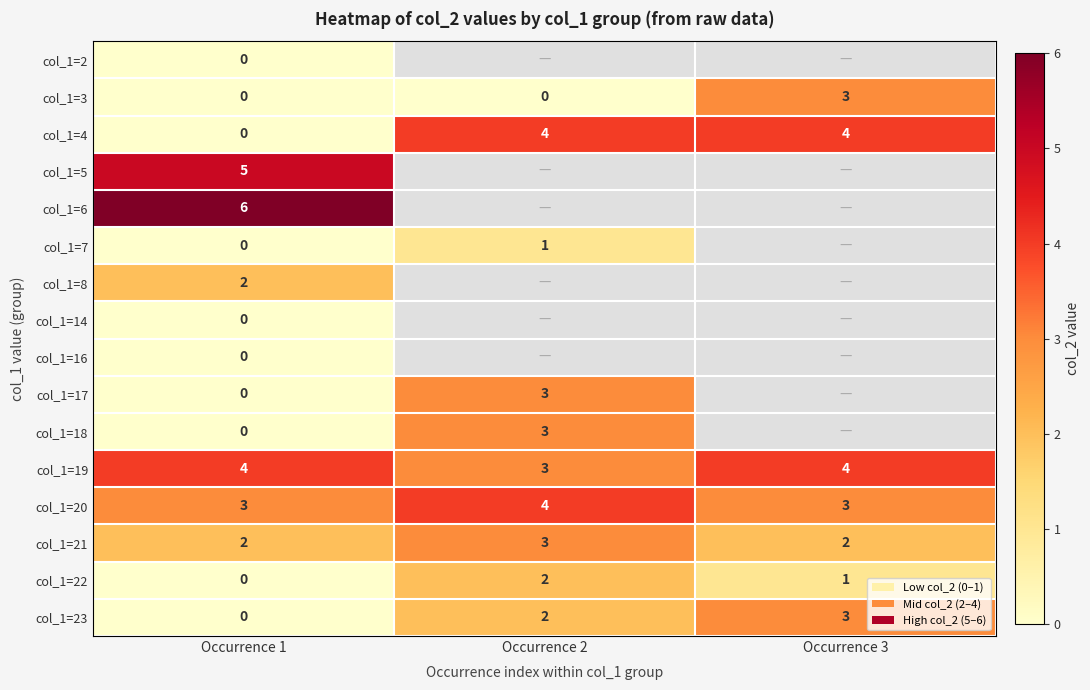

List the labels in order of col_1=22 value, largest first.

Occurrence 2, Occurrence 3, Occurrence 1